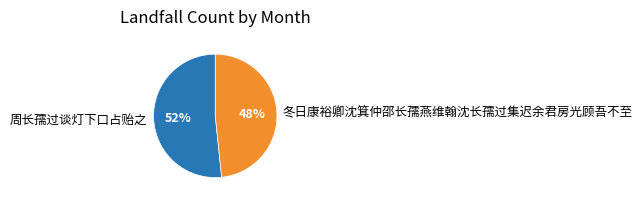

Combined, do 冬日康裕卿沈箕仲邵长孺燕维翰沈长孺过集迟余君房光顾吾不至 and 周长孺过谈灯下口占贻之 account for over 50%?

Yes